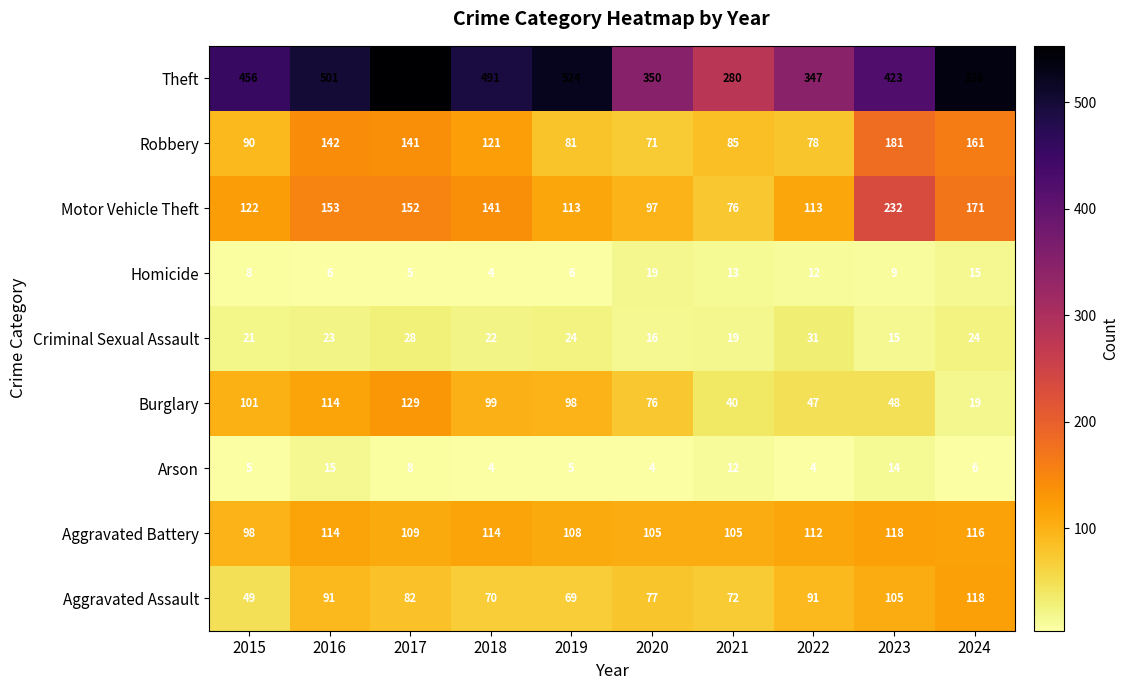

Count the Aggravated Battery values in the range 105 to 114.

7